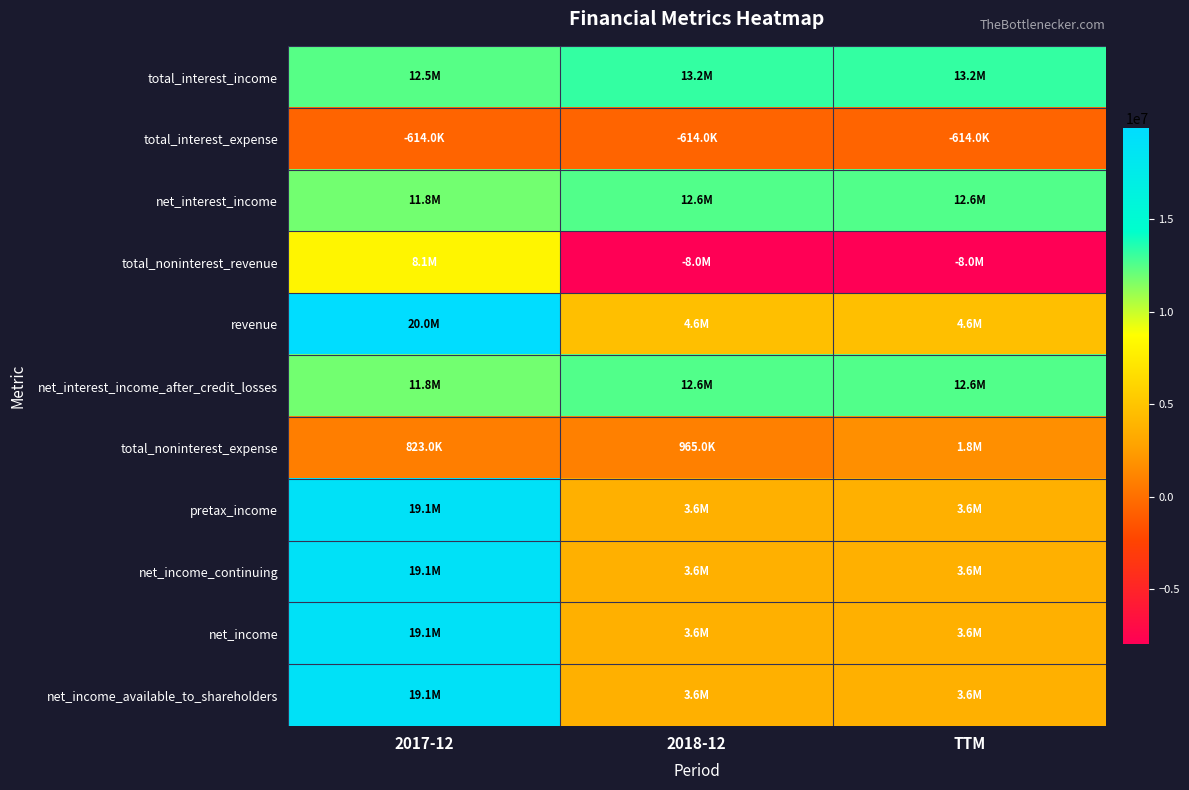

Reading left to right, extract all data points from this chart.

total_interest_income: 2017-12=12457000	2018-12=13200000	TTM=13200000
total_interest_expense: 2017-12=-614000	2018-12=-614000	TTM=-614000
net_interest_income: 2017-12=11843000	2018-12=12587000	TTM=12587000
total_noninterest_revenue: 2017-12=8118000	2018-12=-7982000	TTM=-7982000
revenue: 2017-12=19961000	2018-12=4605000	TTM=4605000
net_interest_income_after_credit_losses: 2017-12=11843000	2018-12=12587000	TTM=12587000
total_noninterest_expense: 2017-12=823000	2018-12=965000	TTM=1760000
pretax_income: 2017-12=19138000	2018-12=3640000	TTM=3639000
net_income_continuing: 2017-12=19138000	2018-12=3640000	TTM=3639000
net_income: 2017-12=19138000	2018-12=3640000	TTM=3639000
net_income_available_to_shareholders: 2017-12=19138000	2018-12=3640000	TTM=3639000